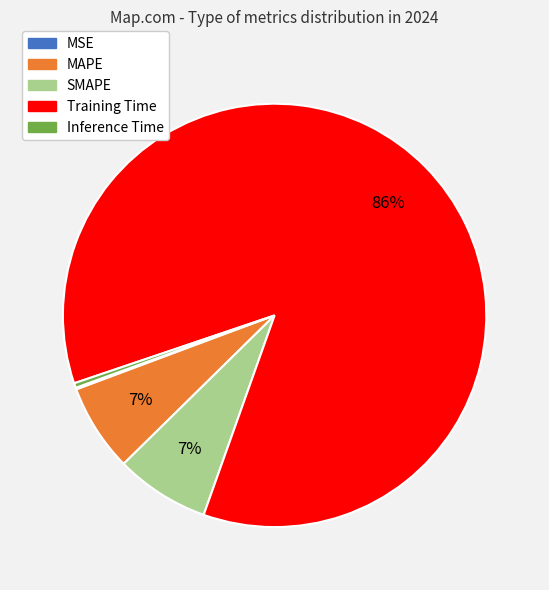

Combined, do SMAPE and Inference Time account for over 50%?

No